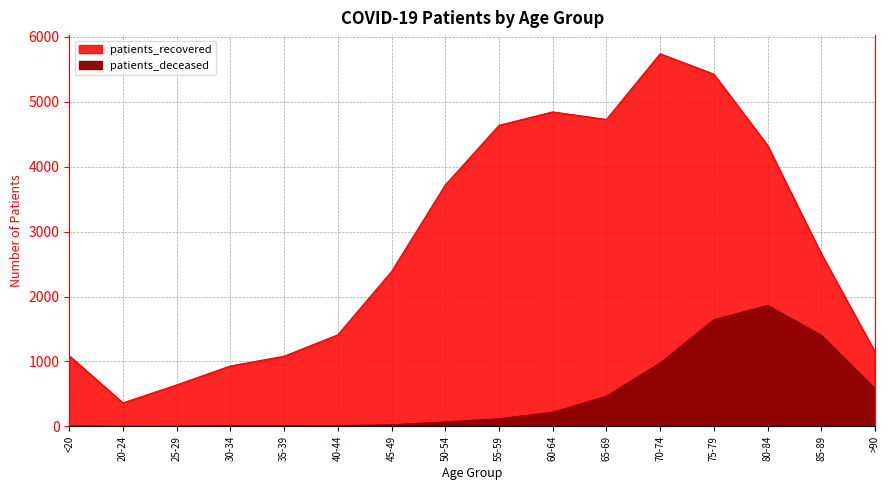

What is the difference between the maximum and minimum values in the patients_deceased series?

1863